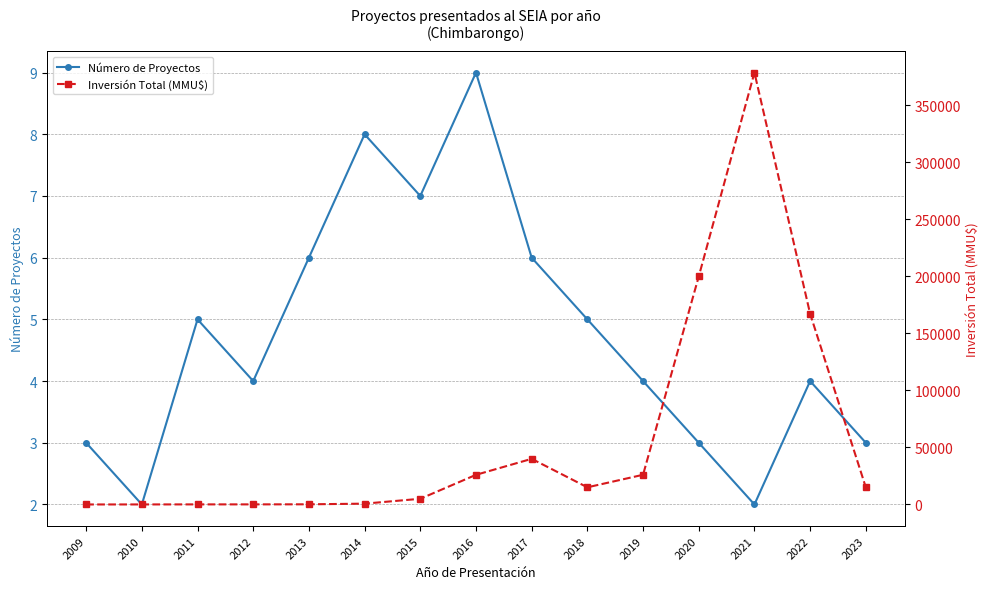

What is the minimum value for Inversión Total (MMU$)?

10